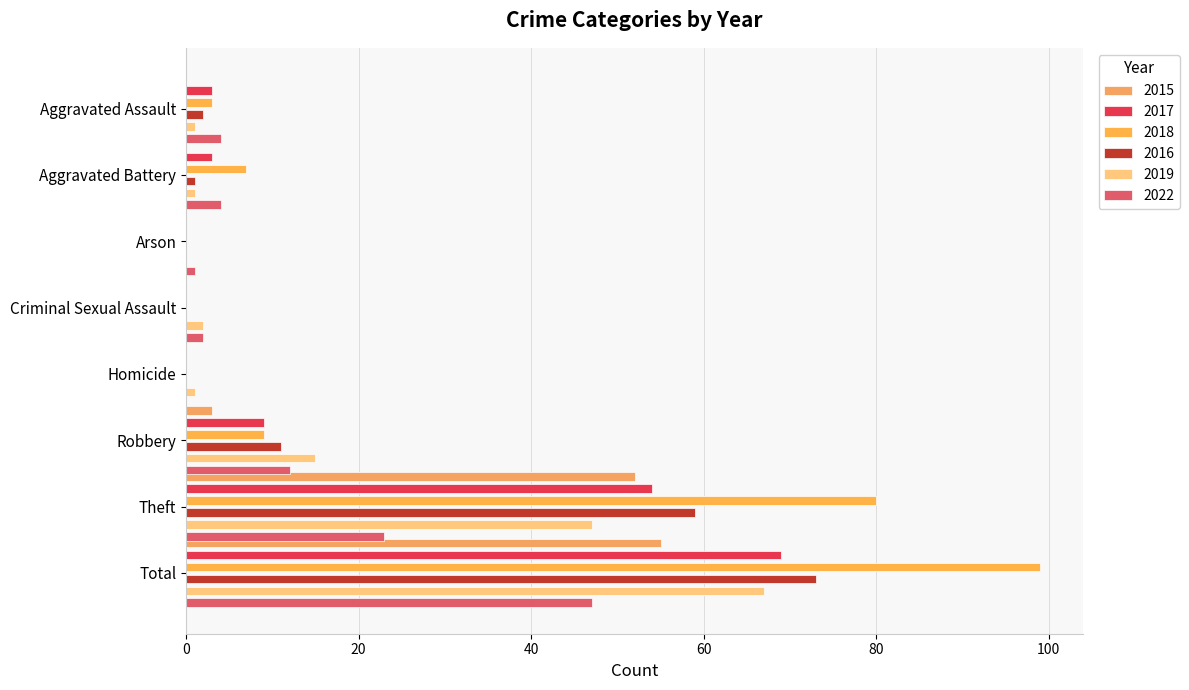

True or false: 2016 has a value of 30 at Criminal Sexual Assault.

False